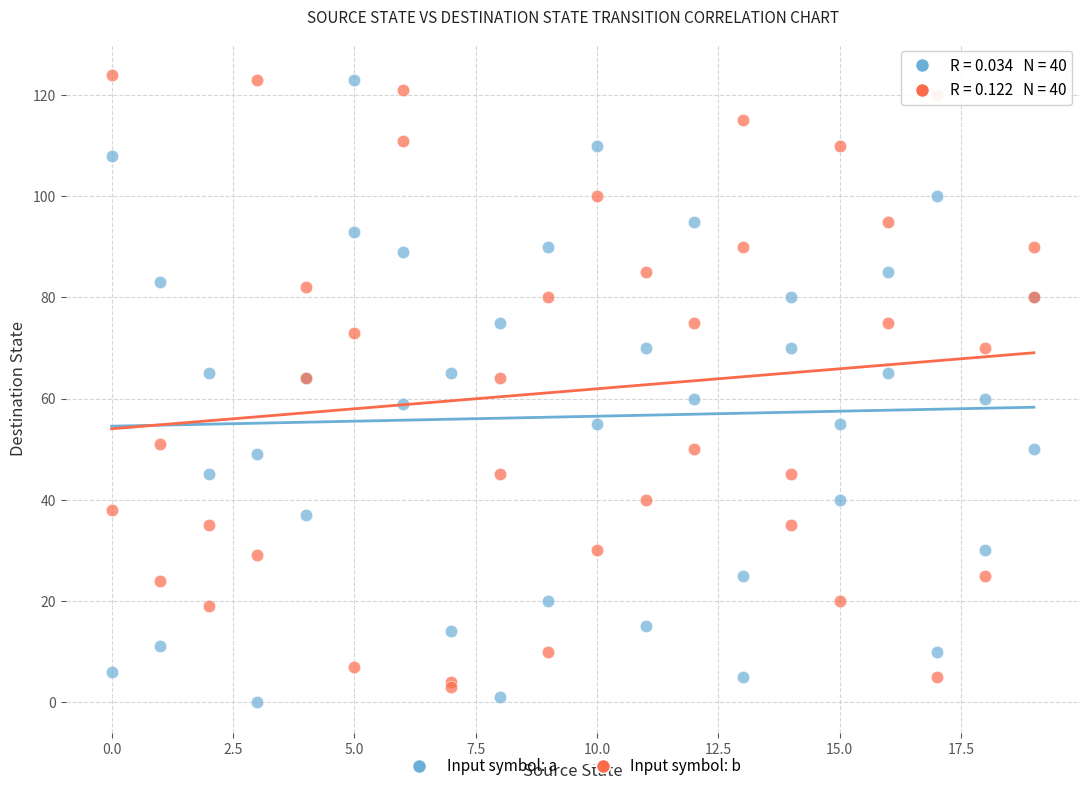

What is the X range (max minus min) for the scatter plot?

19